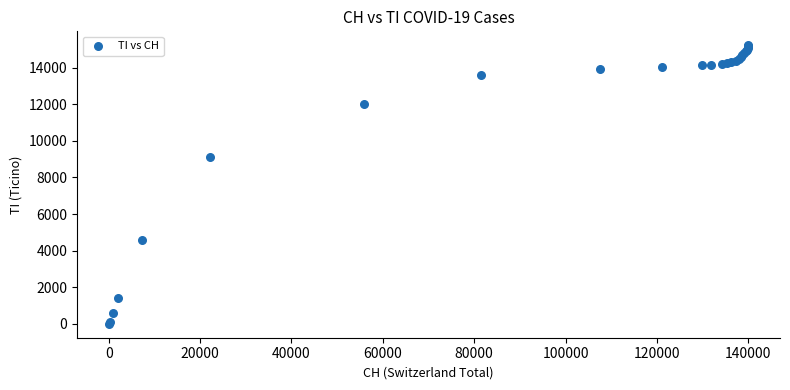

What Y value in the scatter plot is closest to 7615?

9103